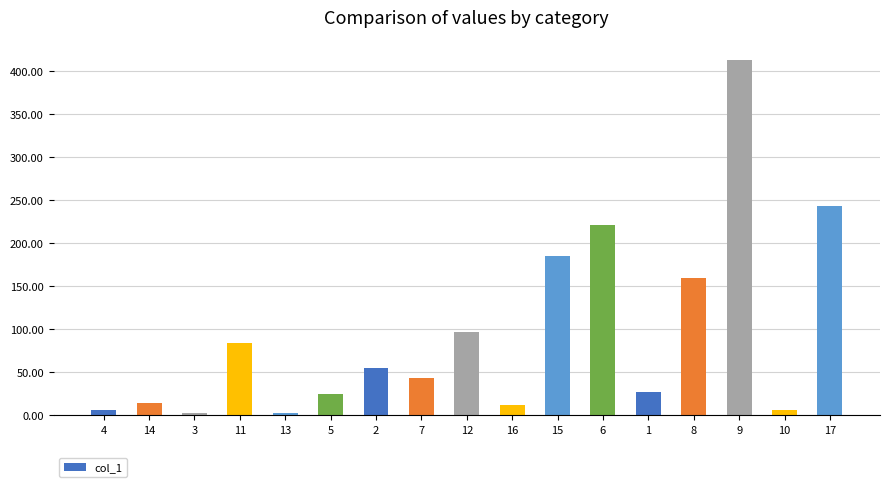

What is the sum of the values at 7 and 10?

49.9